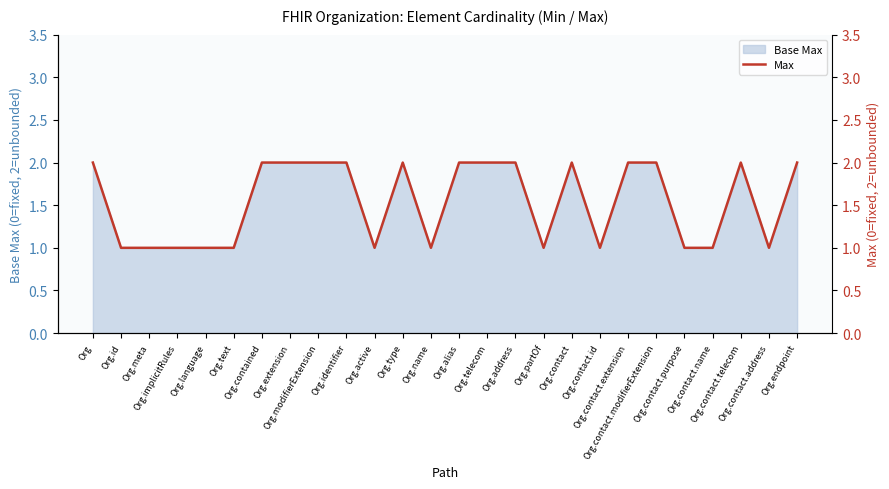

Which has a higher value, Org.active or Org.alias?

Org.alias